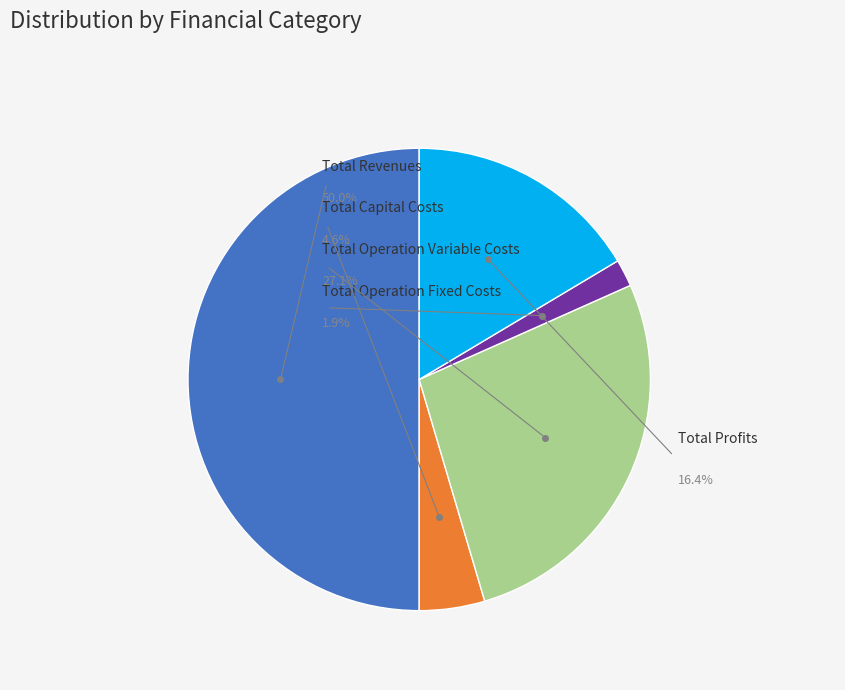

Combined, what portion of the pie is Total Profits and Total Operation Variable Costs?

43.5%